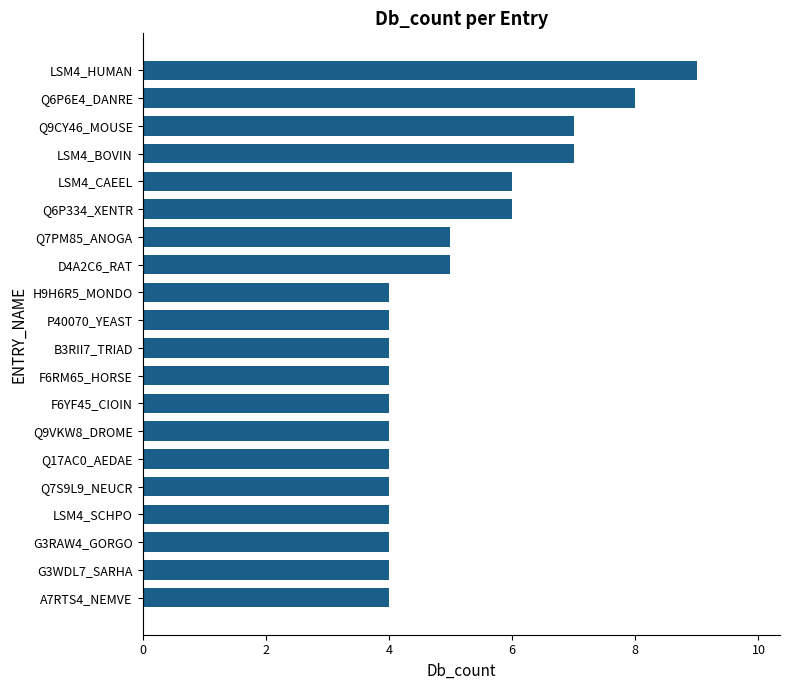

What is the greatest value displayed?

9